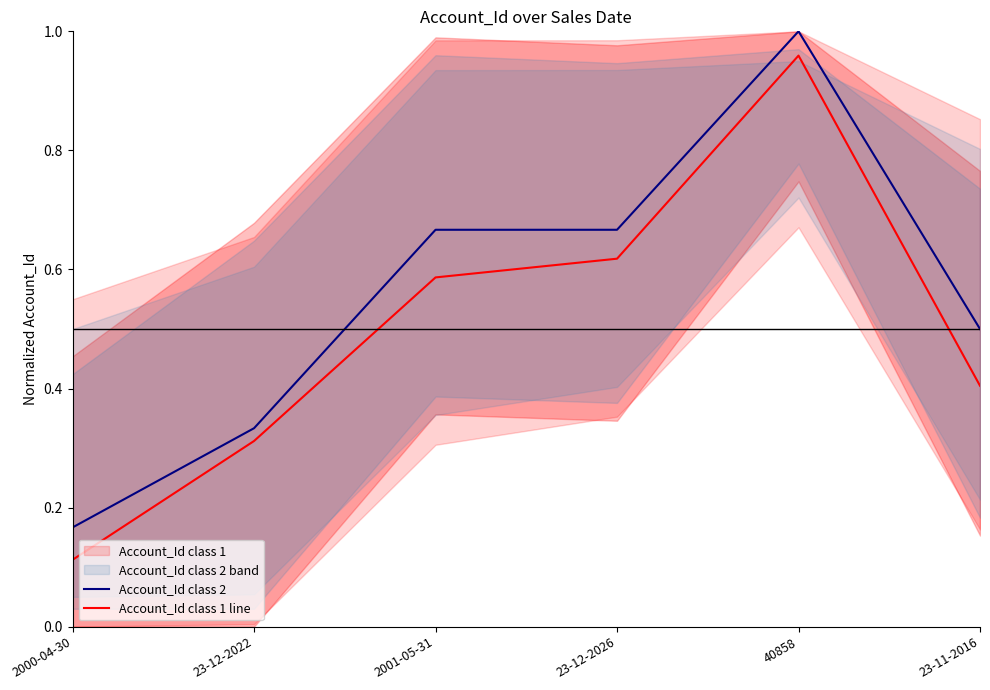

Which series has the largest total across all categories?

Account_Id class 2